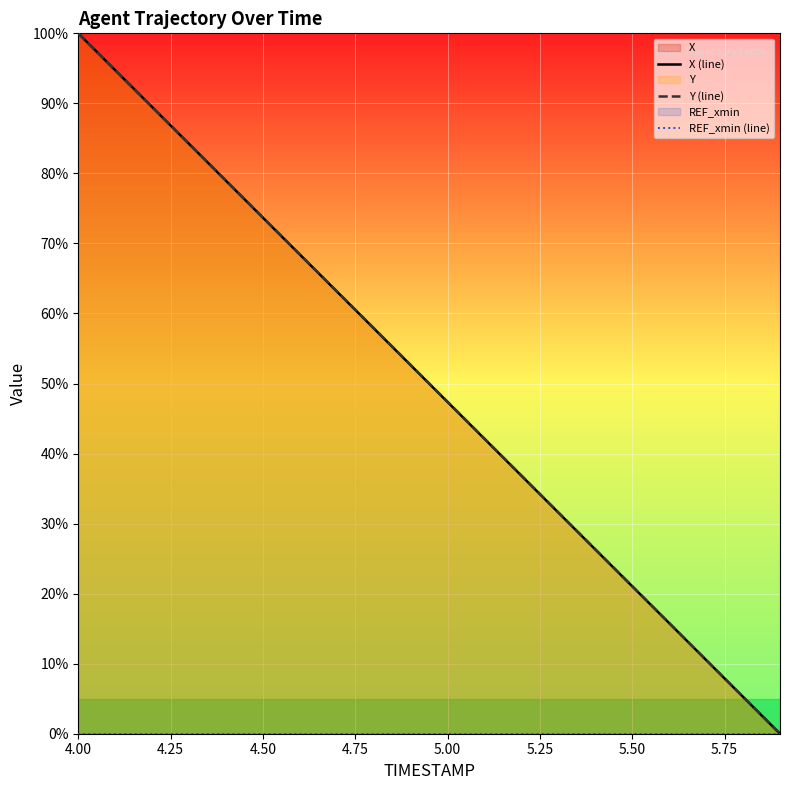

True or false: Y (line) and REF_xmin (line) cross at least once.

False